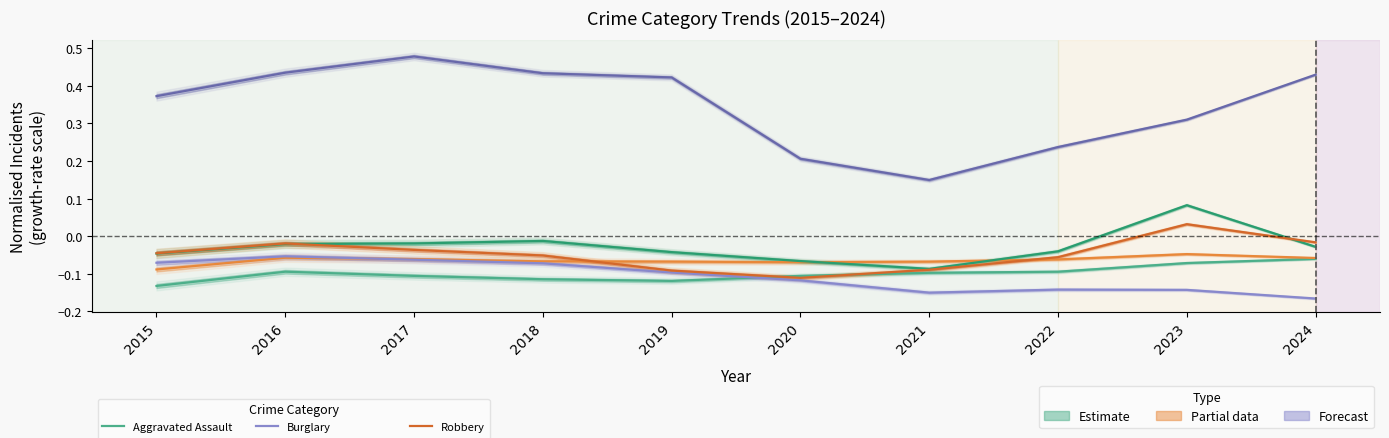

What is the difference between the second highest and minimum values in the Robbery series?

0.1